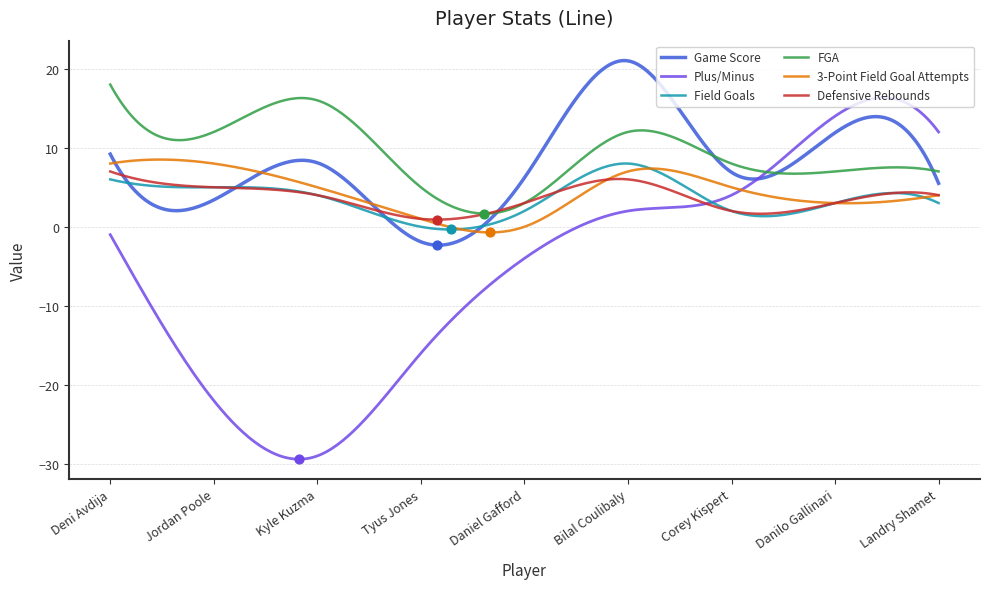

What are all the series names shown in the legend?

Game Score, Plus/Minus, Field Goals, FGA, 3-Point Field Goal Attempts, Defensive Rebounds